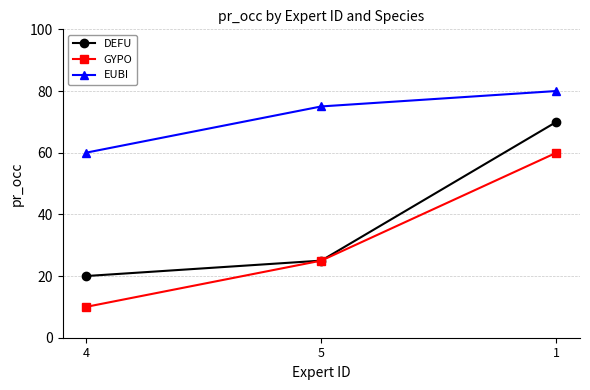

Rank the series at 4 from lowest to highest value.

GYPO, DEFU, EUBI